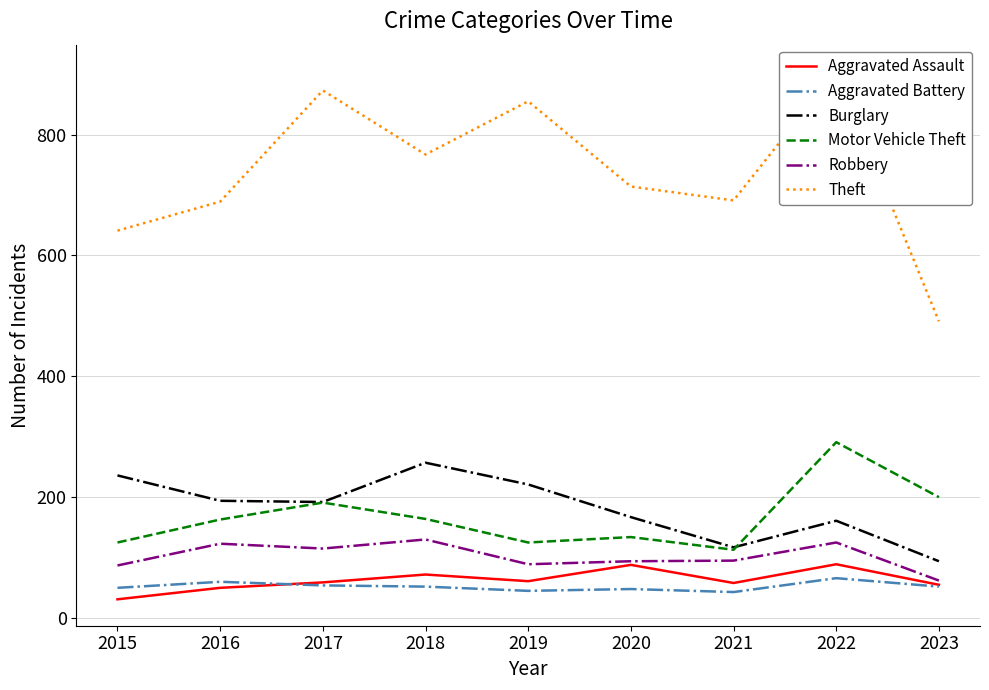

Does the chart have visible grid lines?

Yes